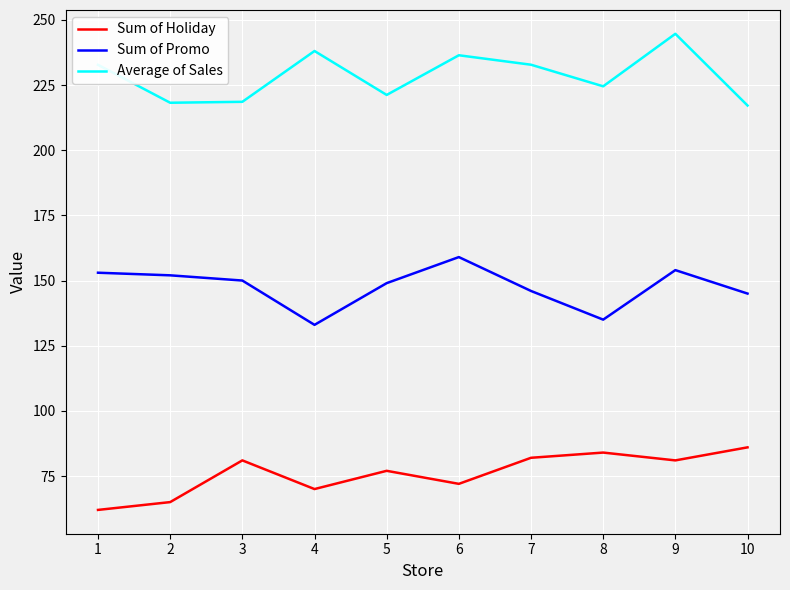

How many categories are shown in the chart?

10